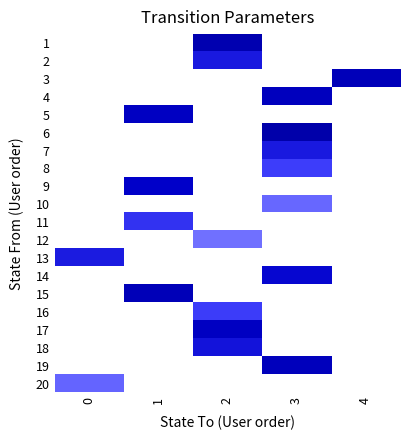

At how many categories does at least one series exceed 7?

4